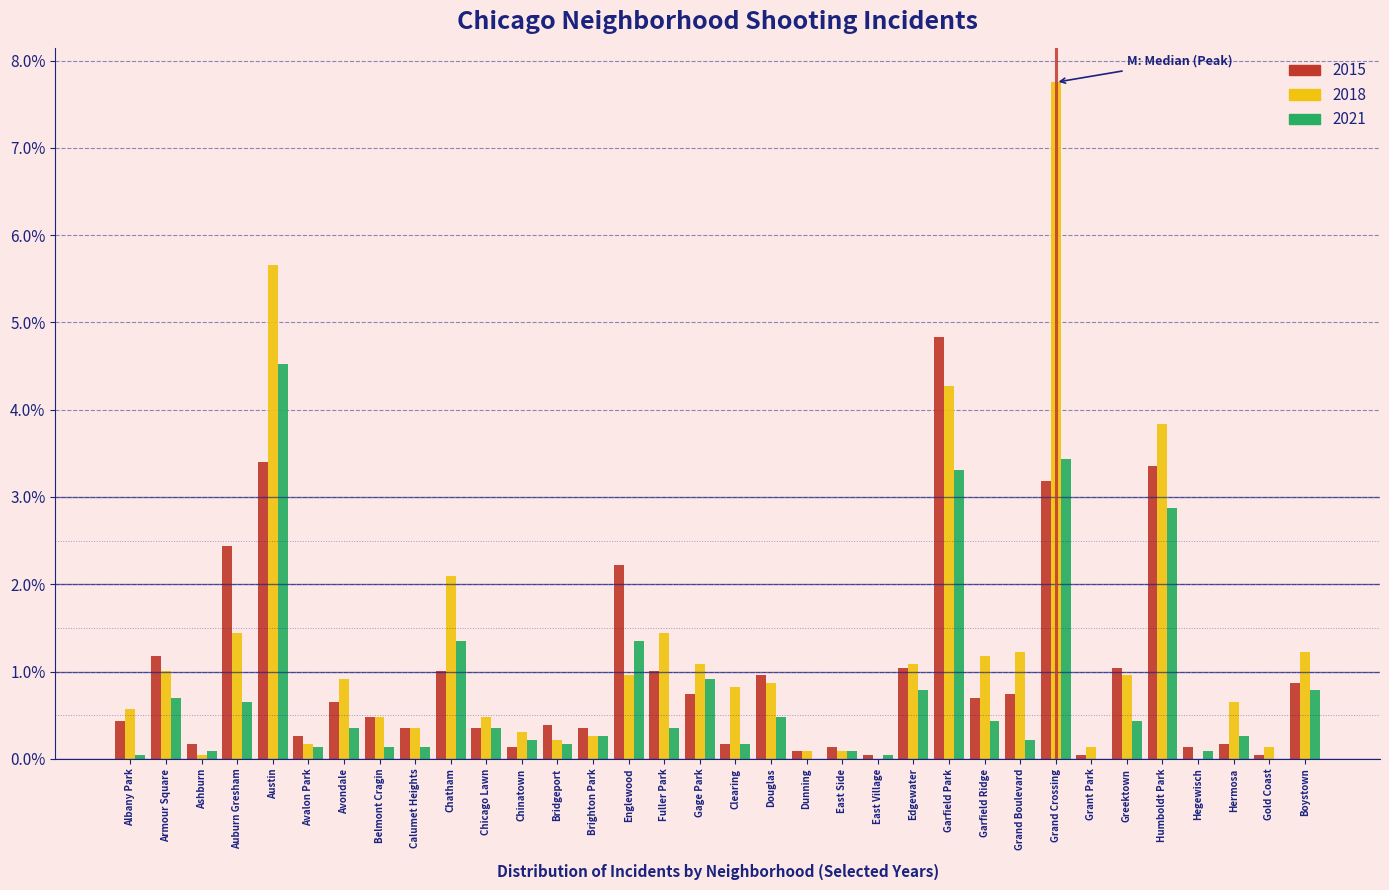

What is the maximum value shown in the chart?

7.8